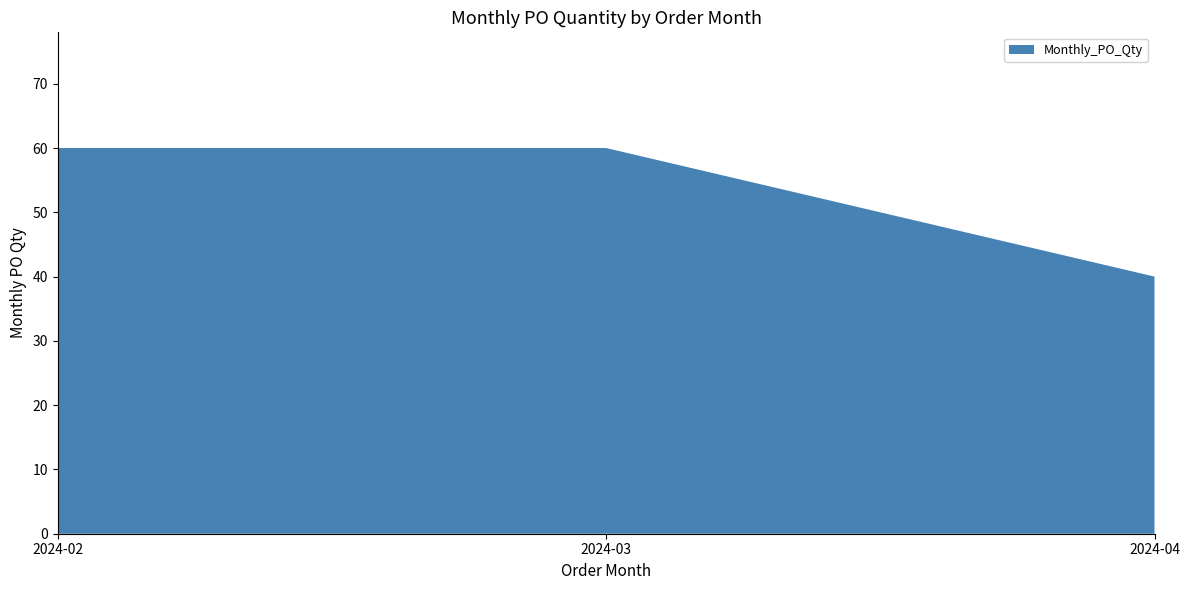

Reading right to left, extract all data points from this chart.

2024-04=40	2024-03=60	2024-02=60